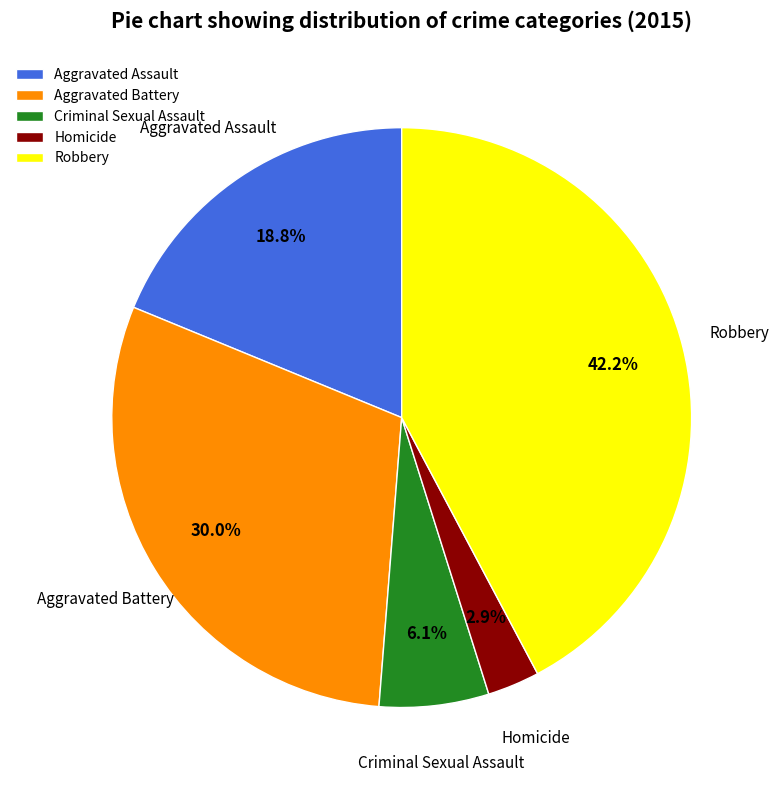

Rank the categories by value from lowest to highest.

Homicide, Criminal Sexual Assault, Aggravated Assault, Aggravated Battery, Robbery